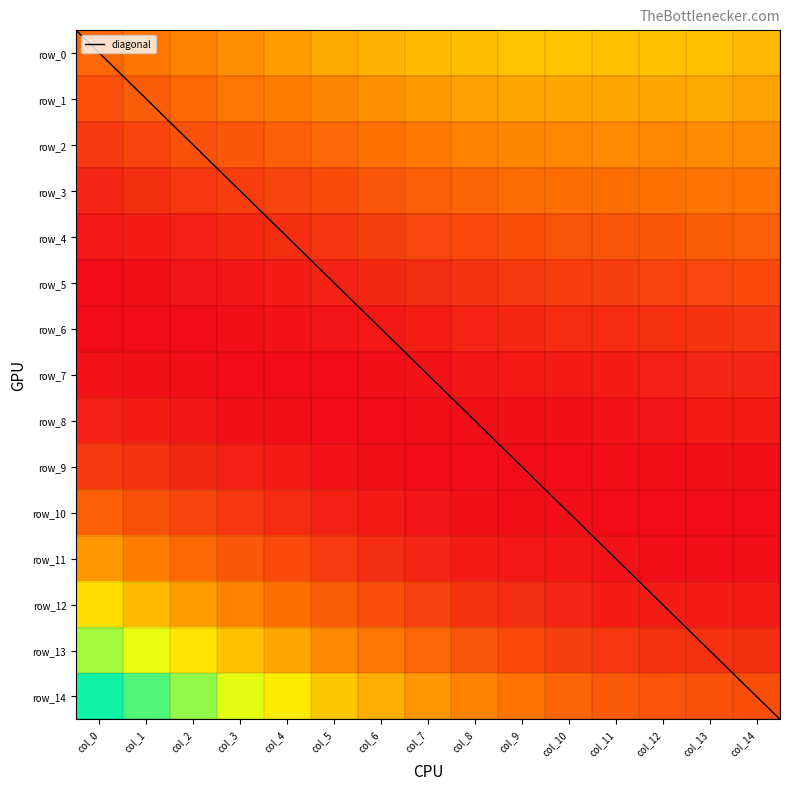

At which label is row_0 closest to 0?

col_0